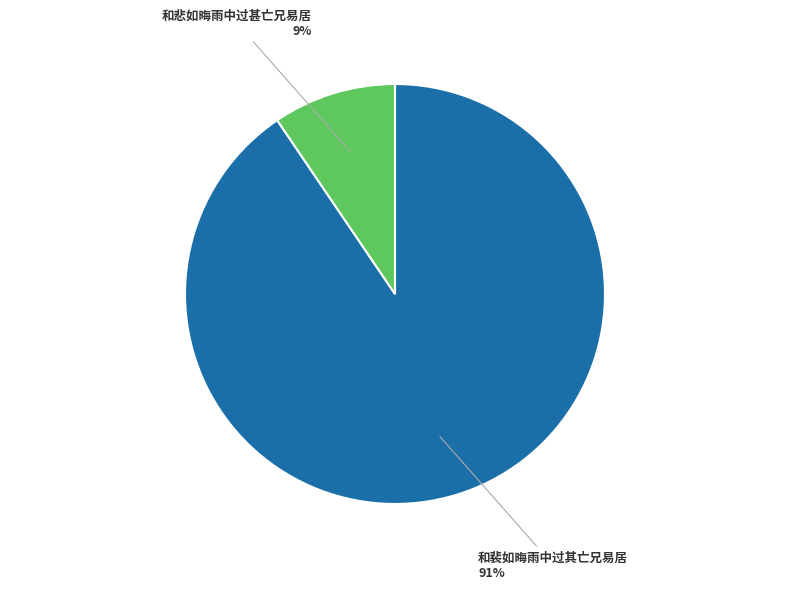

Is there any slice that represents more than half of the pie?

Yes